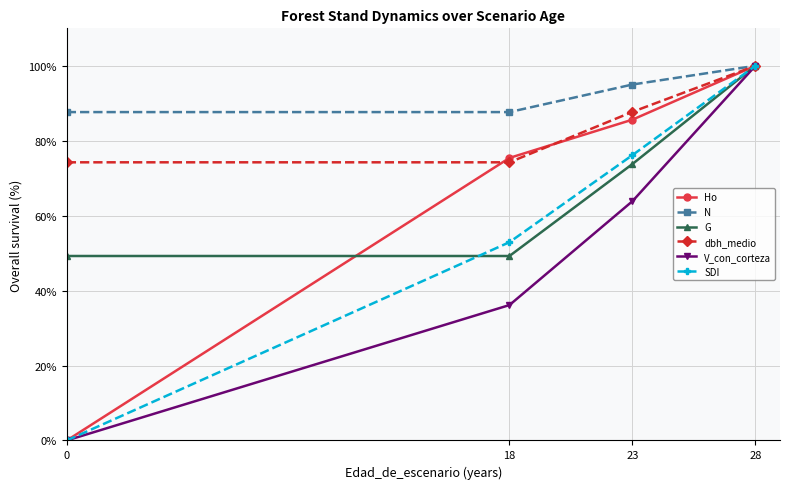

What is the value of the Ho point at the 2nd from the left?

75.4